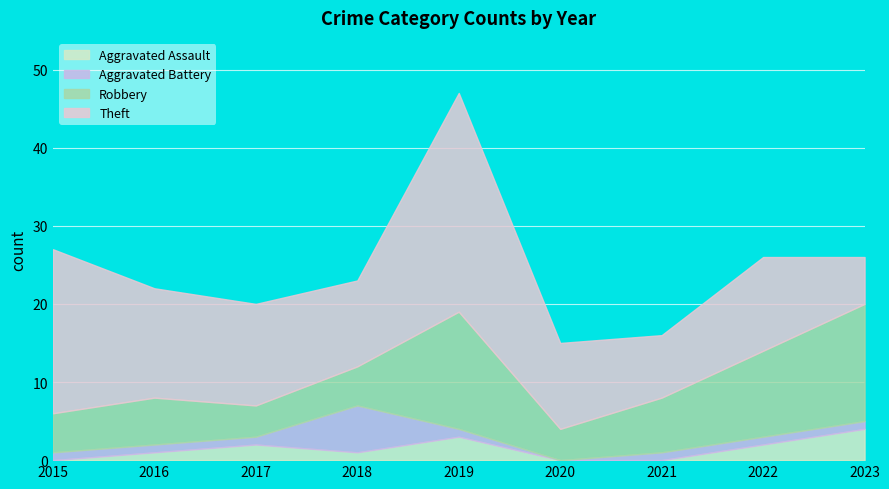

Between 2016 and 2017, which is larger?

2017